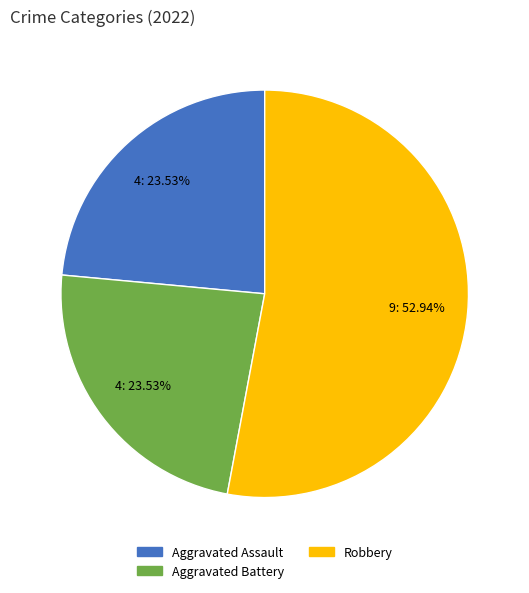

To the nearest percent, what is the average slice percentage?

33%